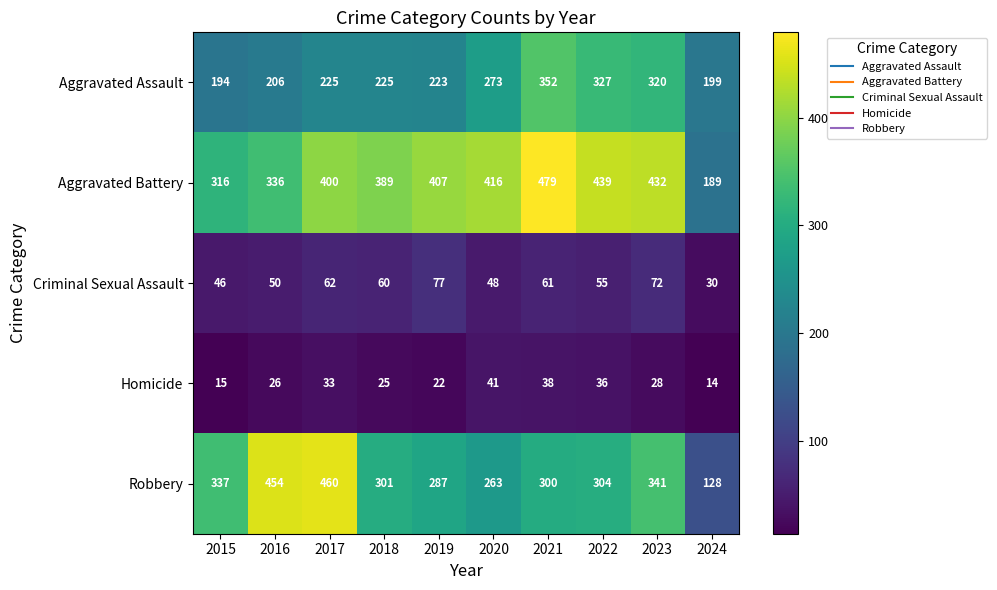

The value of Homicide at 2022 is 36. True or false?

True